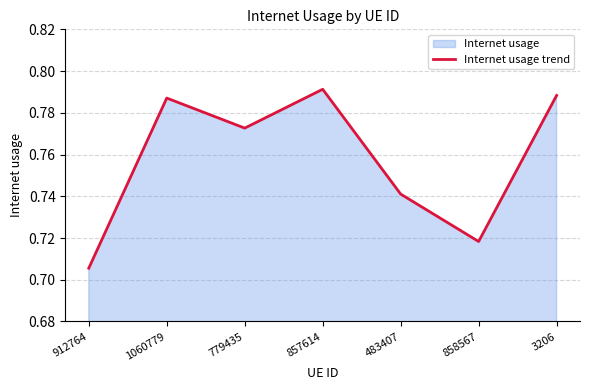

List the labels in order of value, smallest first.

912764, 858567, 483407, 779435, 1060779, 3206, 857614